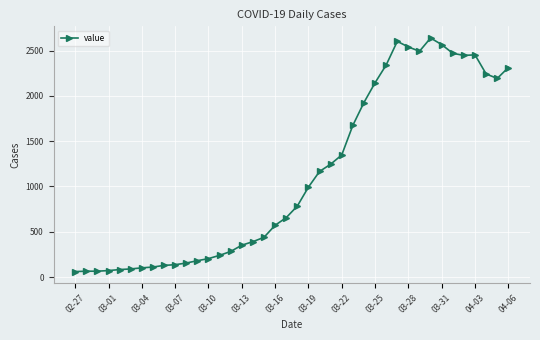

What is the difference between the maximum and minimum values?

2578